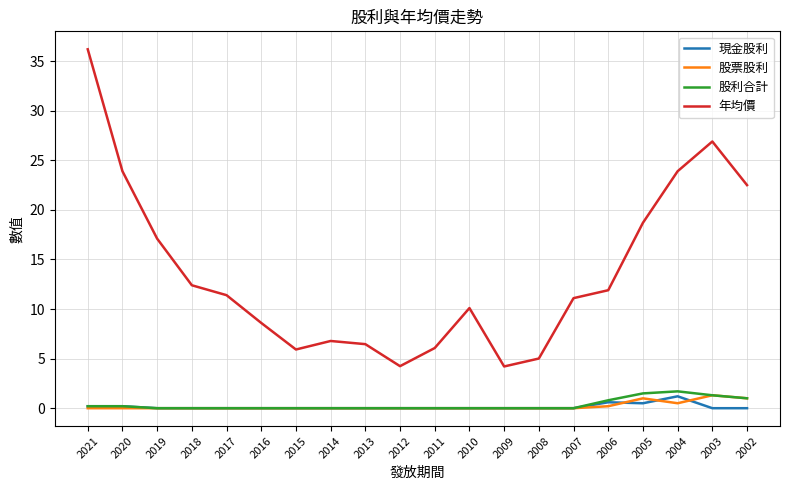

What is the total value across all series at 2016?

8.6